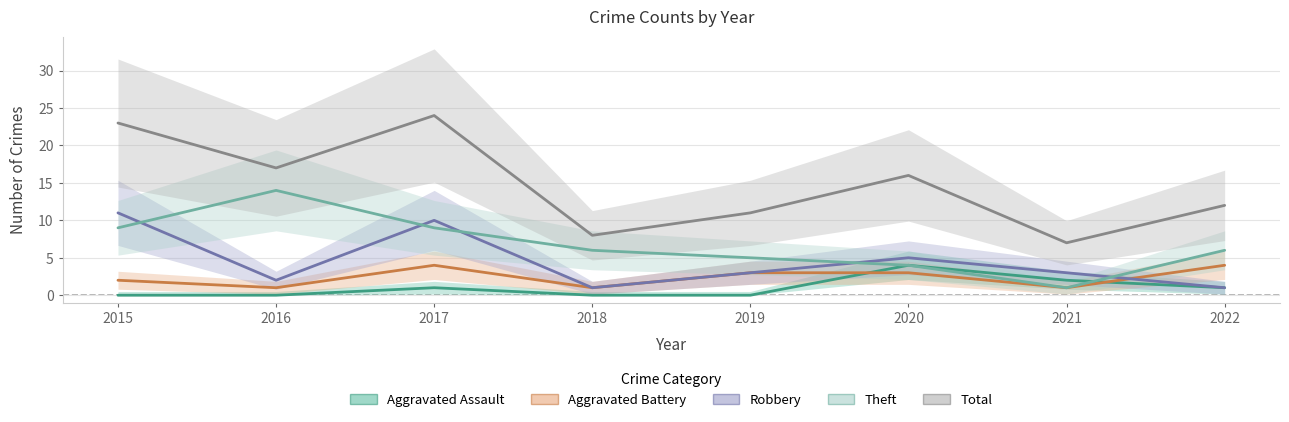

Rank the series at 2021 from lowest to highest value.

Aggravated Battery, Theft, Aggravated Assault, Robbery, Total